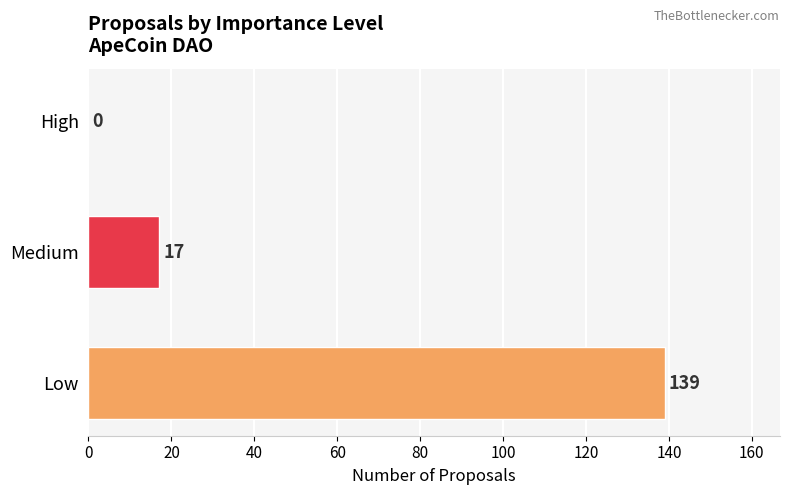

Which category has the highest value across all series?

Low